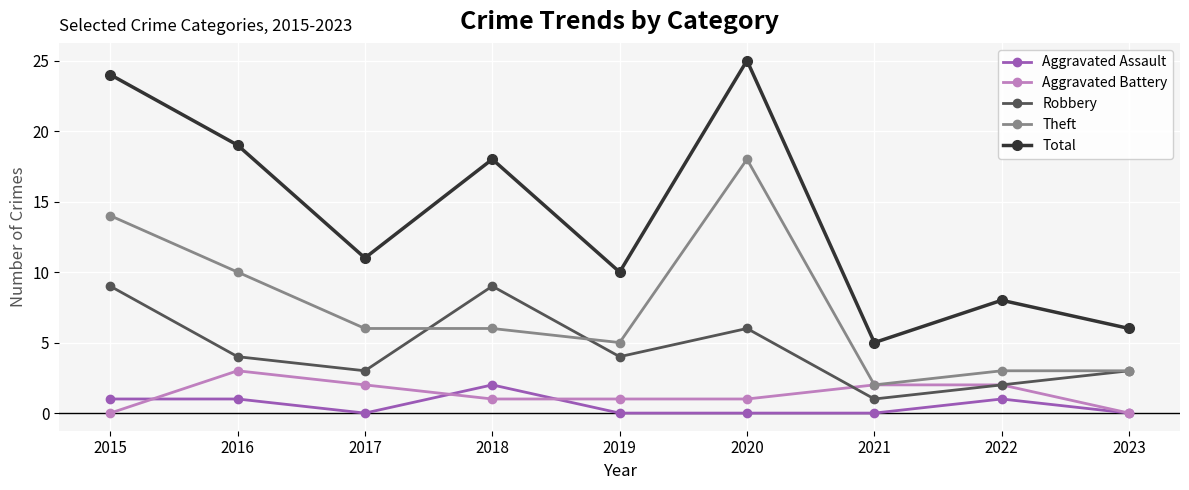

Reading left to right, what are all the values shown in this chart?

Aggravated Assault: 1	1	0	2	0	0	0	1	0
Aggravated Battery: 0	3	2	1	1	1	2	2	0
Robbery: 9	4	3	9	4	6	1	2	3
Theft: 14	10	6	6	5	18	2	3	3
Total: 24	19	11	18	10	25	5	8	6